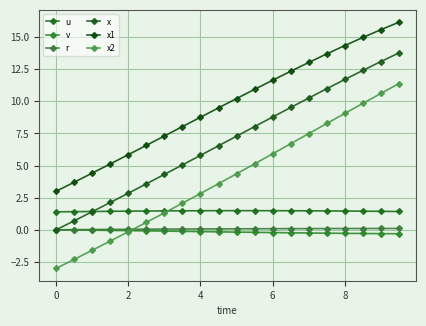

How many categories are shown in the chart?

20